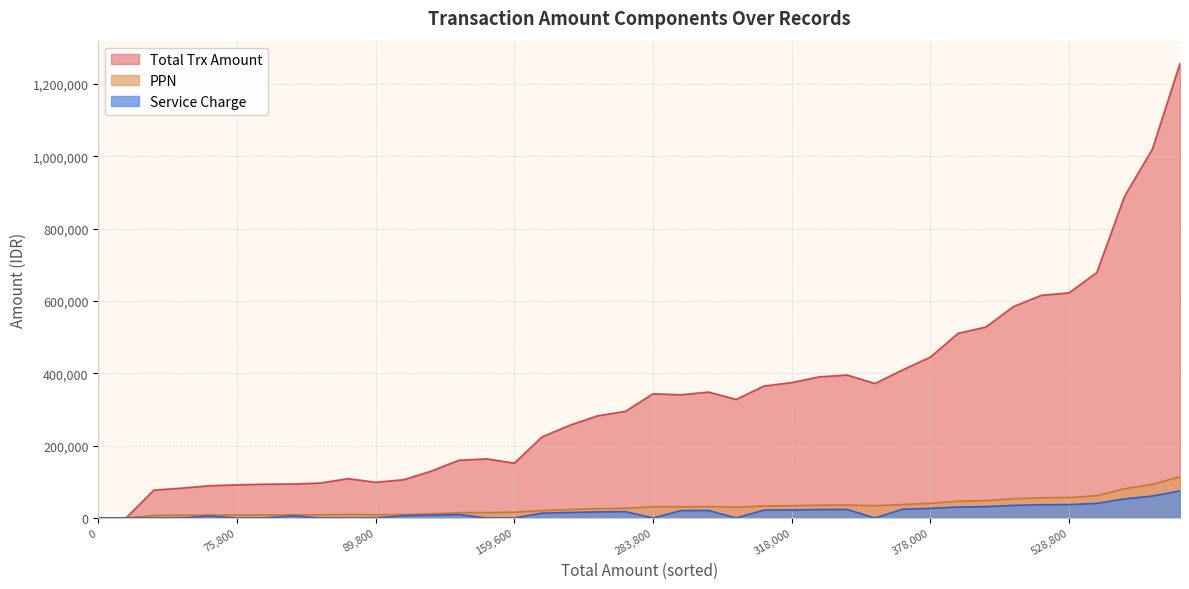

Which series has the largest range (max minus min)?

Total Trx Amount